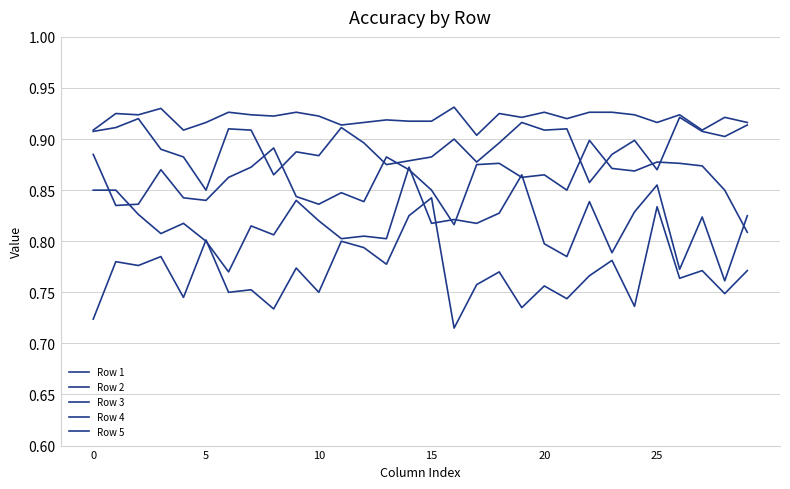

How many categories are shown in the chart?

30